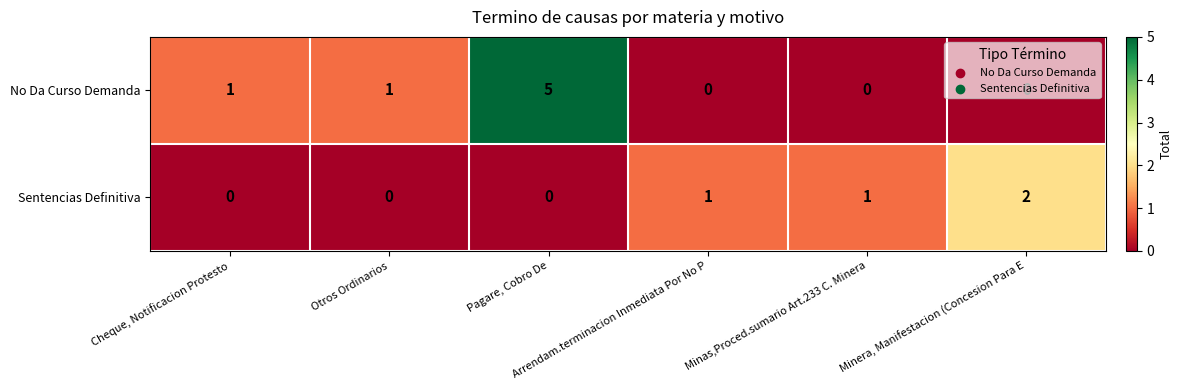

List the series in order of their peak value, lowest first.

Sentencias Definitiva, No Da Curso Demanda